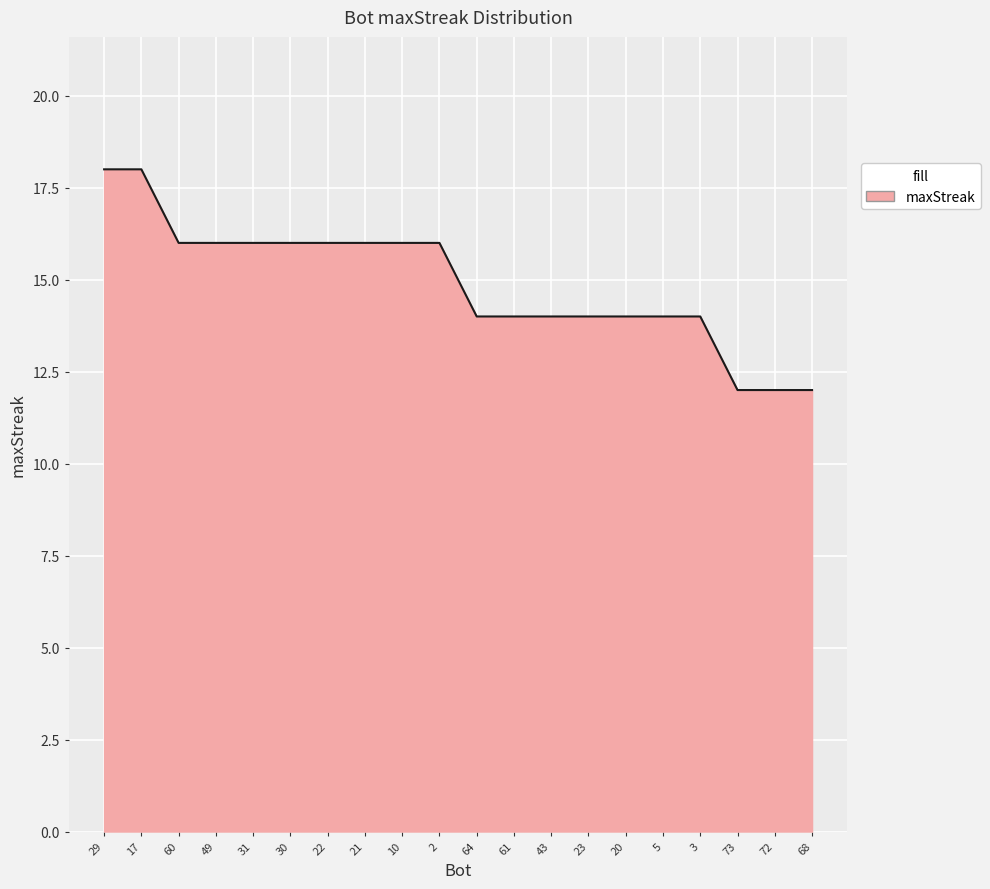

Approximately how many times larger is the value at 23 compared to 72?

1.2